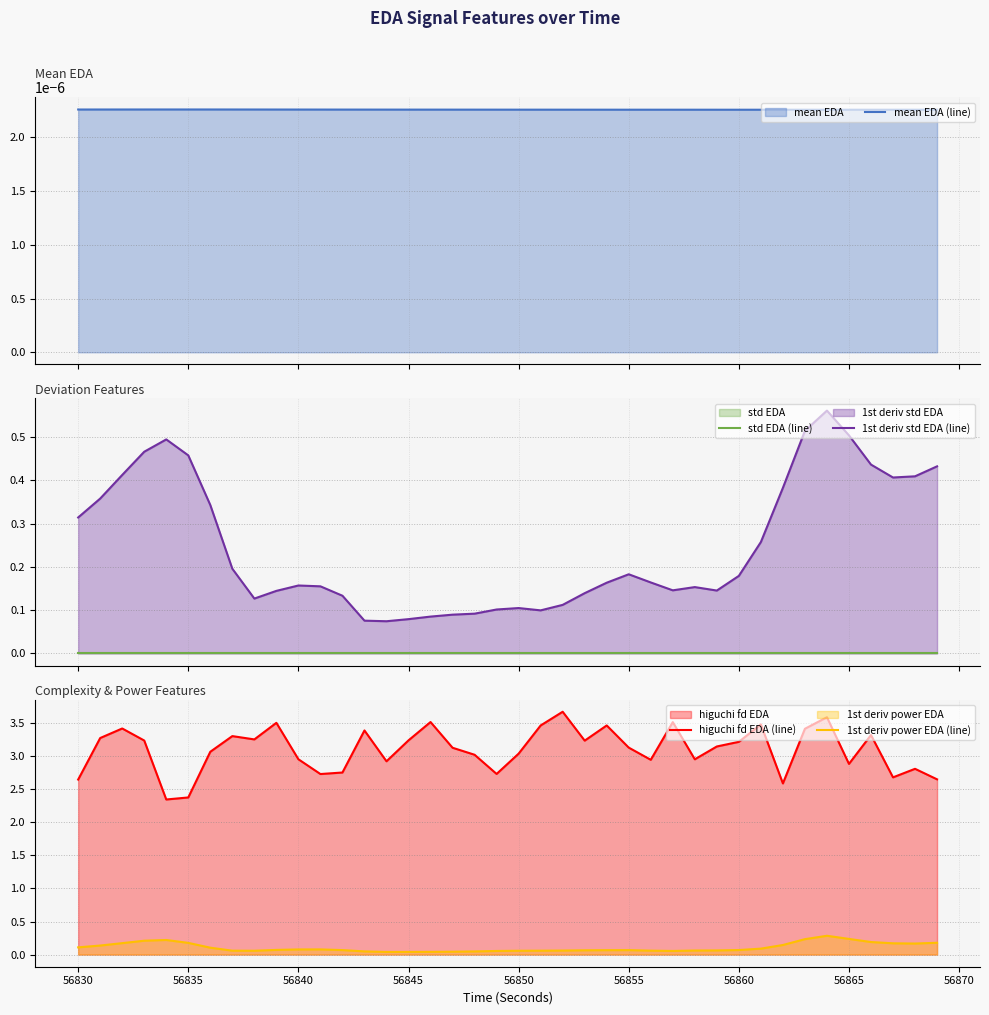

What is the maximum value for 1st deriv power EDA (line)?

0.3